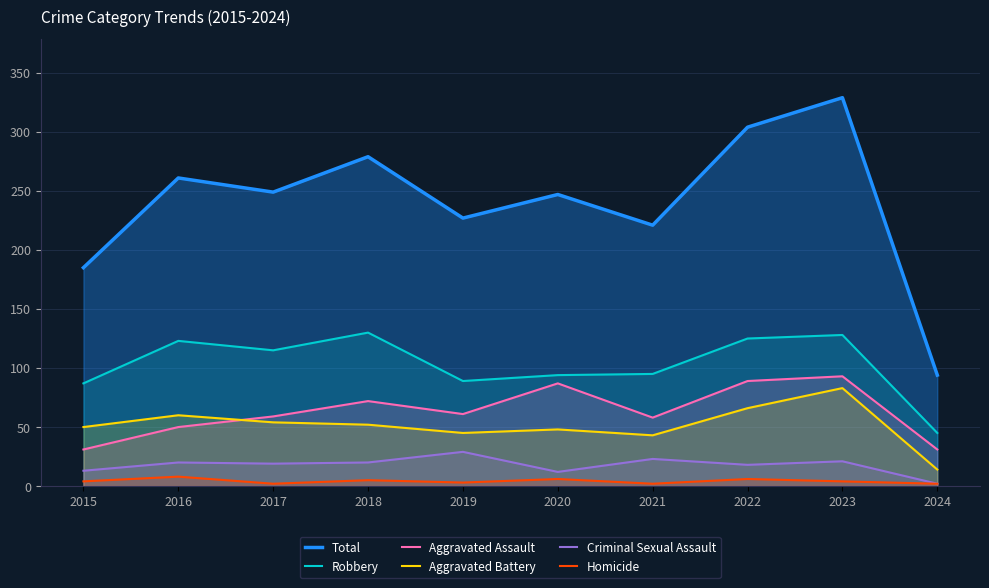

At which category does Robbery reach its first local valley?

2017